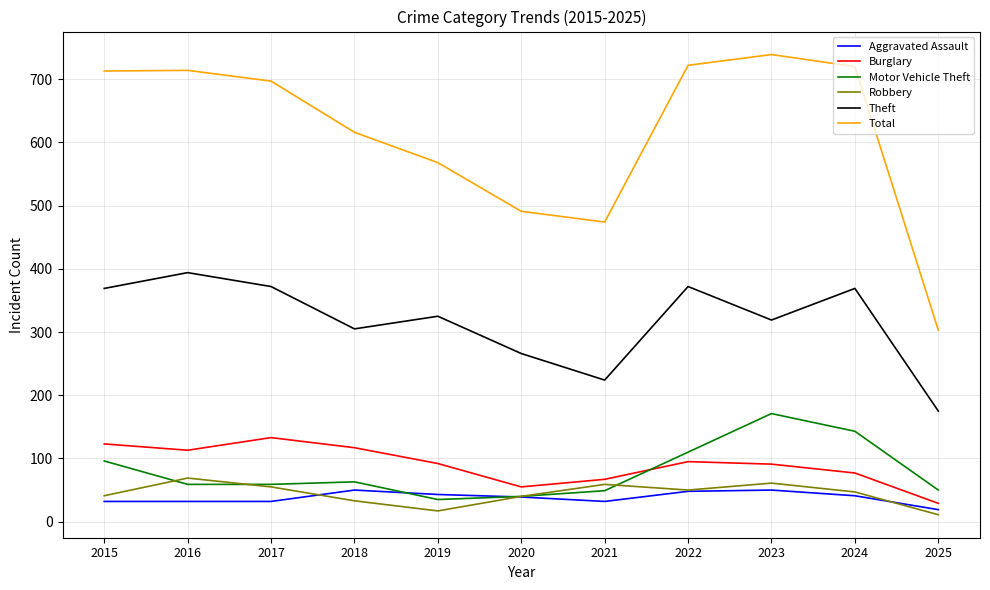

At which category does Theft reach its first local peak?

2016